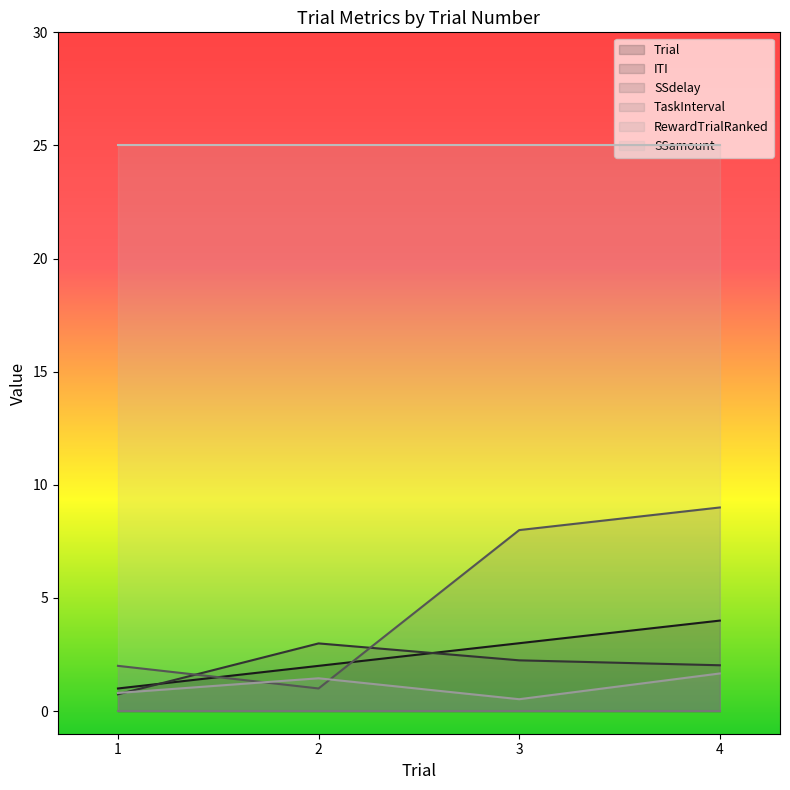

List the labels in order of Trial value, largest first.

4, 3, 2, 1